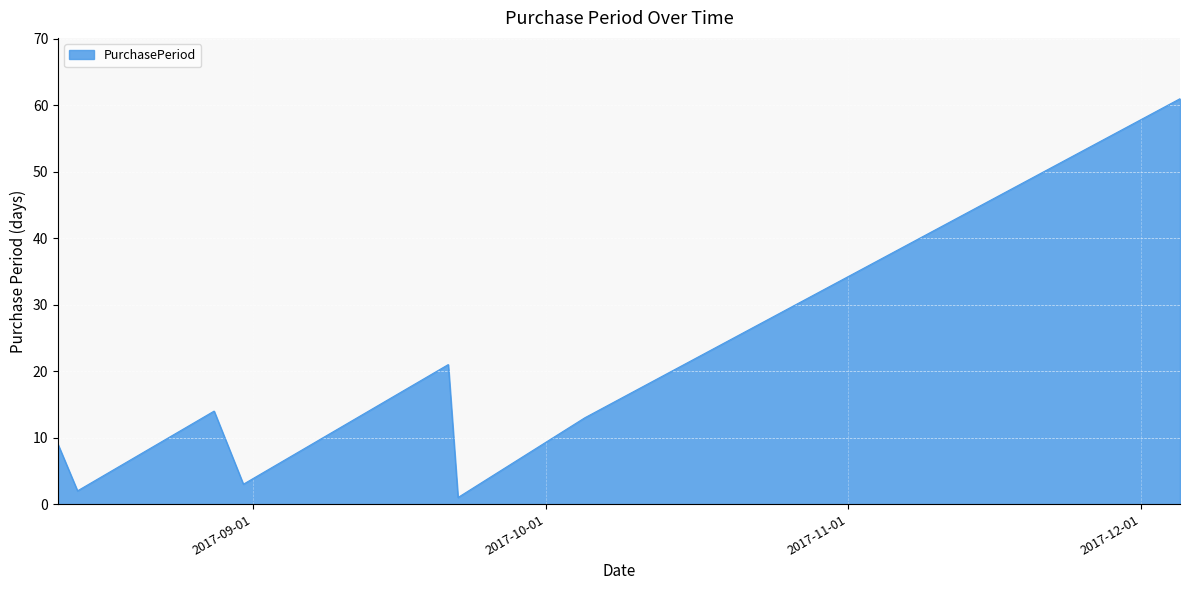

True or false: there are more than 1 points higher than both neighbors.

True